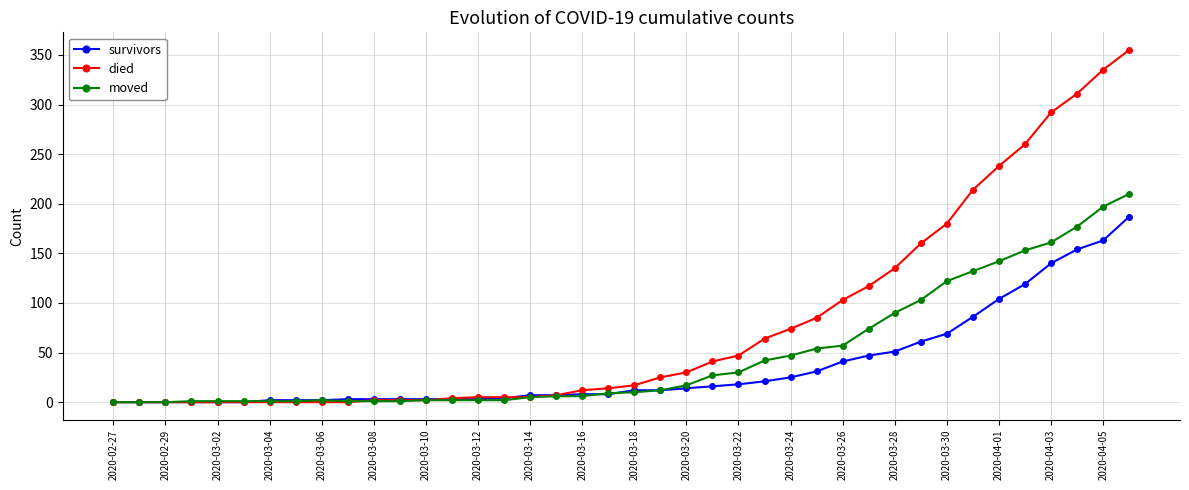

At how many categories does at least one series exceed 35?

17